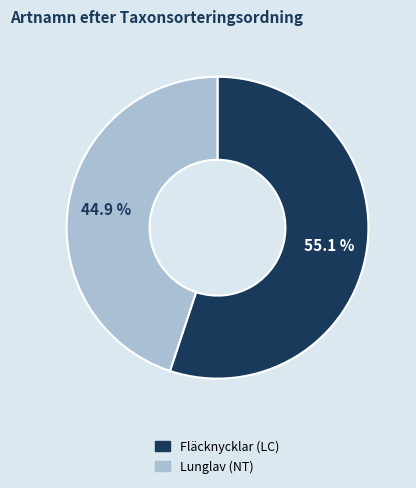

To the nearest percent, what is the average slice percentage?

50%